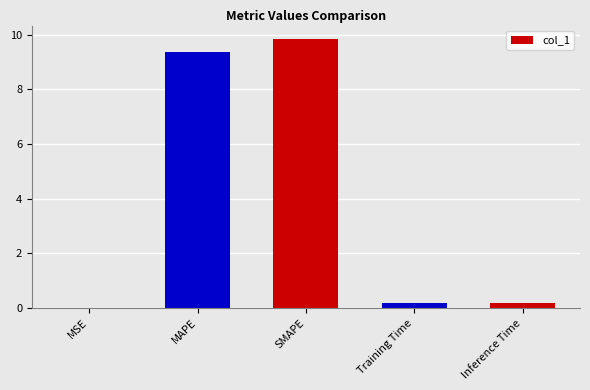

Between MAPE and MSE, which is larger?

MAPE